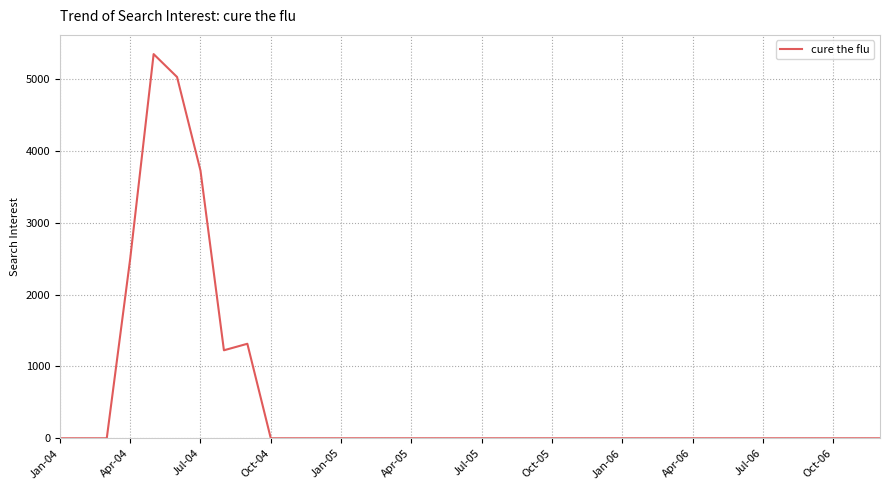

What is the difference between the maximum and minimum values?

5347.7